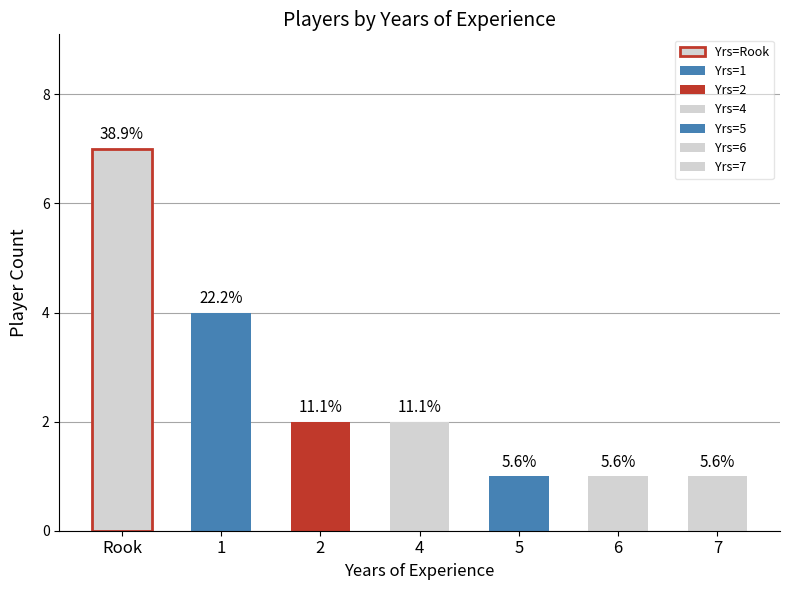

What position from the left is 7?

7